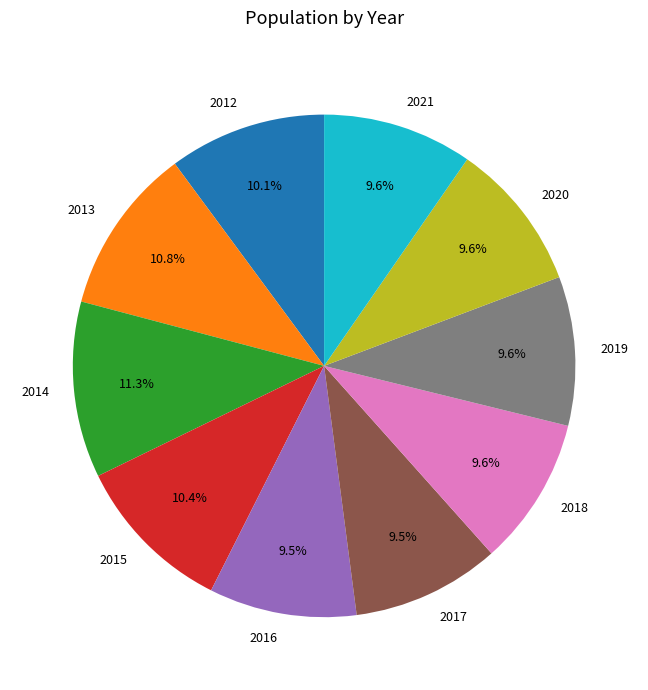

Combined, do 2012 and 2017 account for over 50%?

No